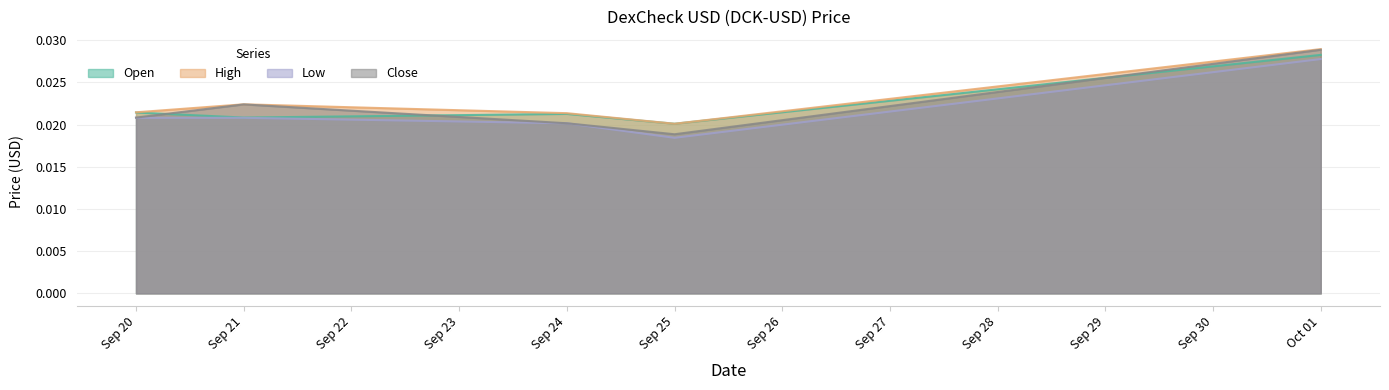

True or false: Low and Open cross at least once.

False